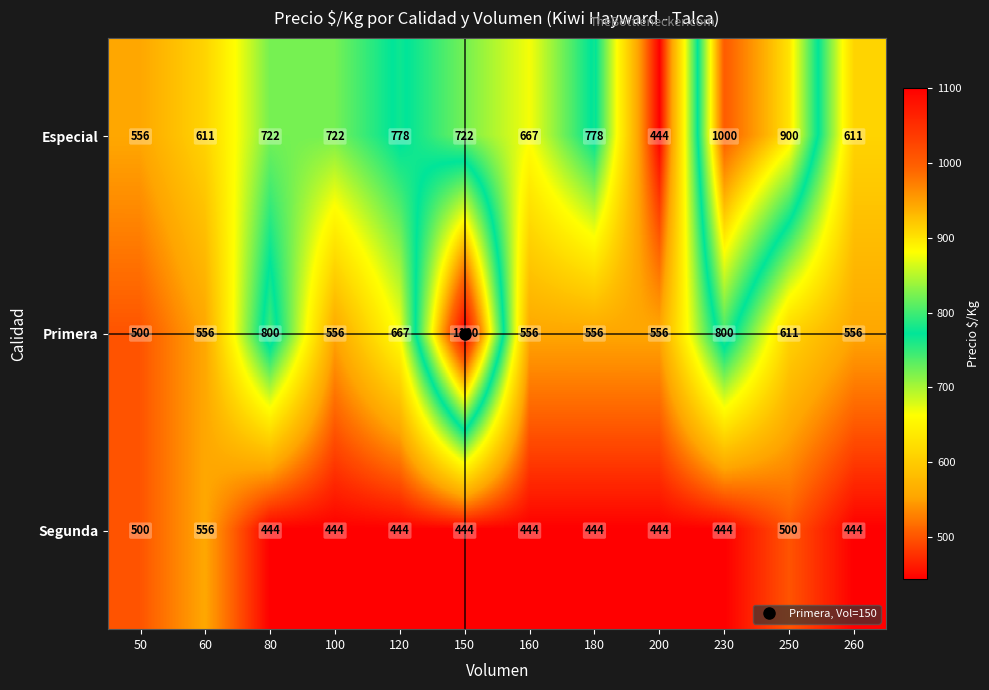

The Primera series shows 800 at 80. True or false?

True